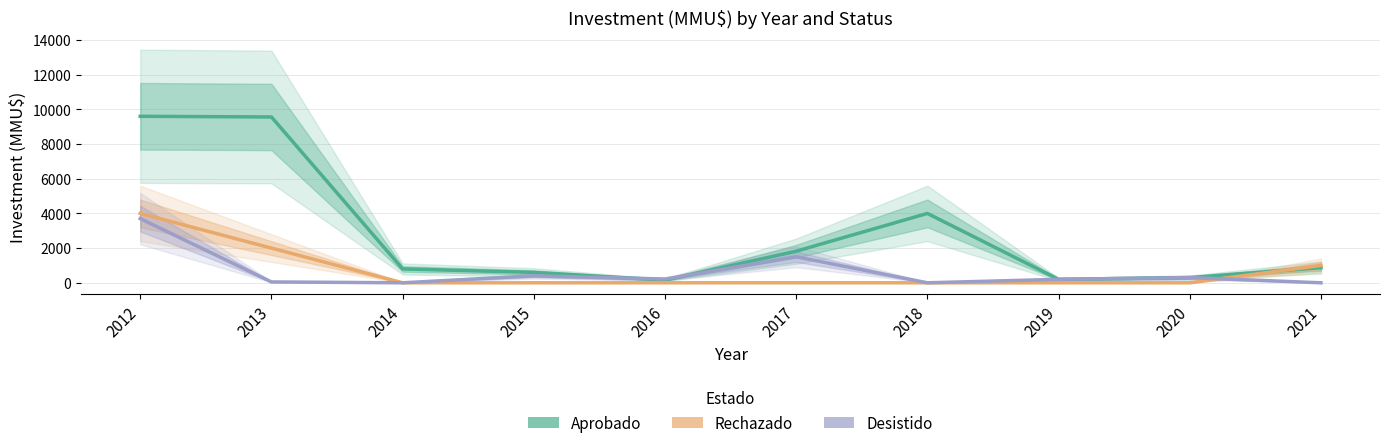

At which label is Desistido closest to 1850?

2017